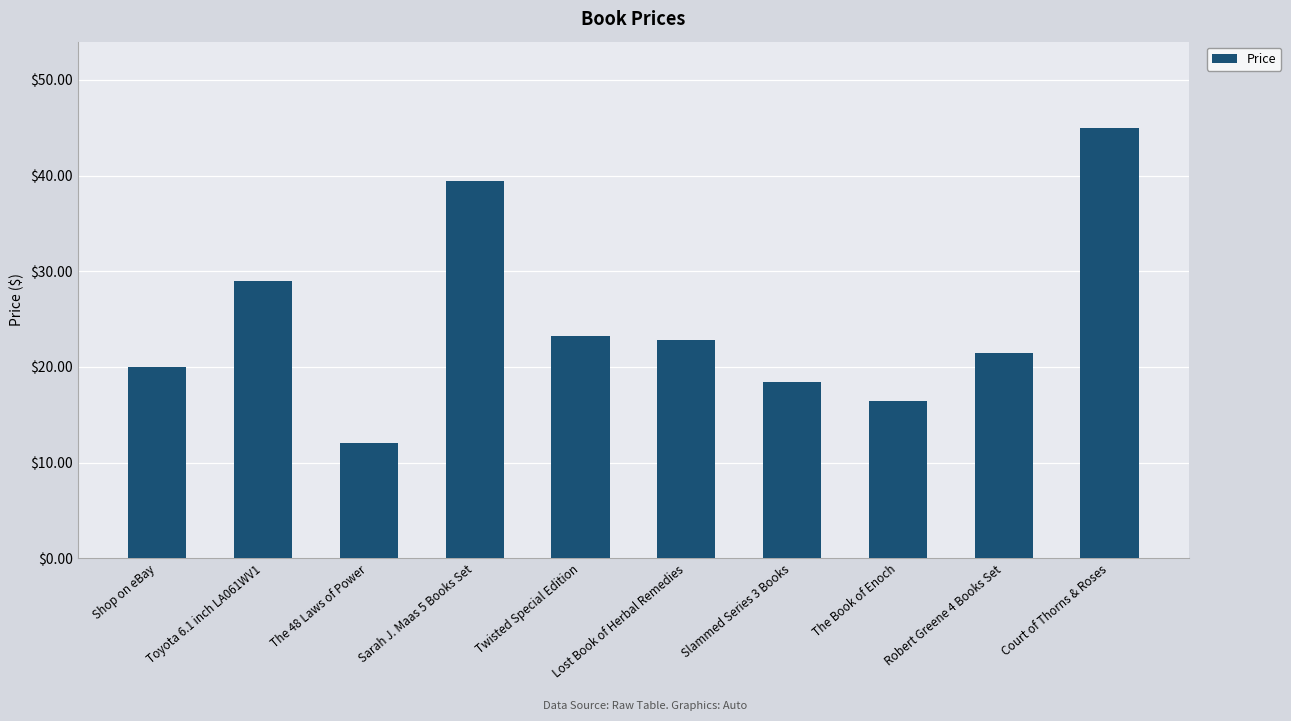

How many bars are there in total?

10